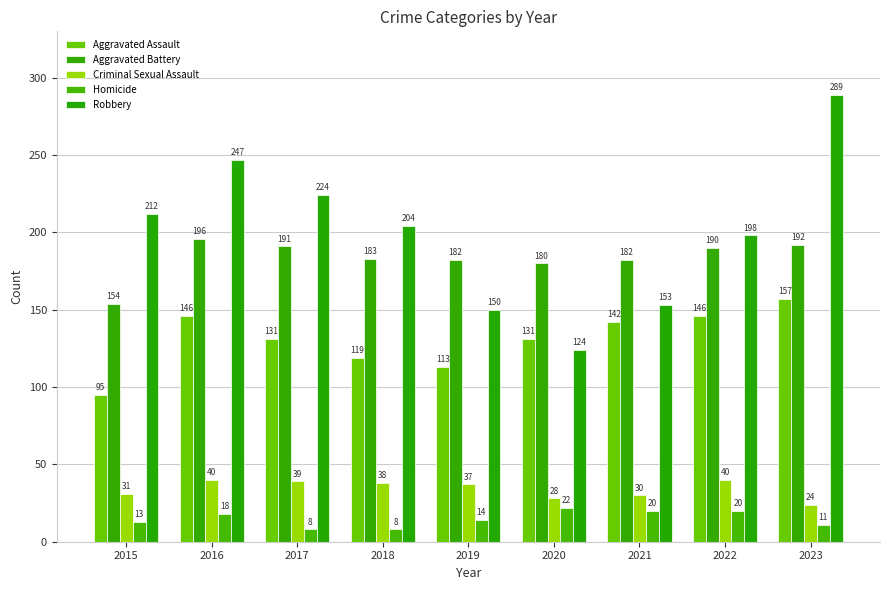

Count the number of data series in this chart.

5